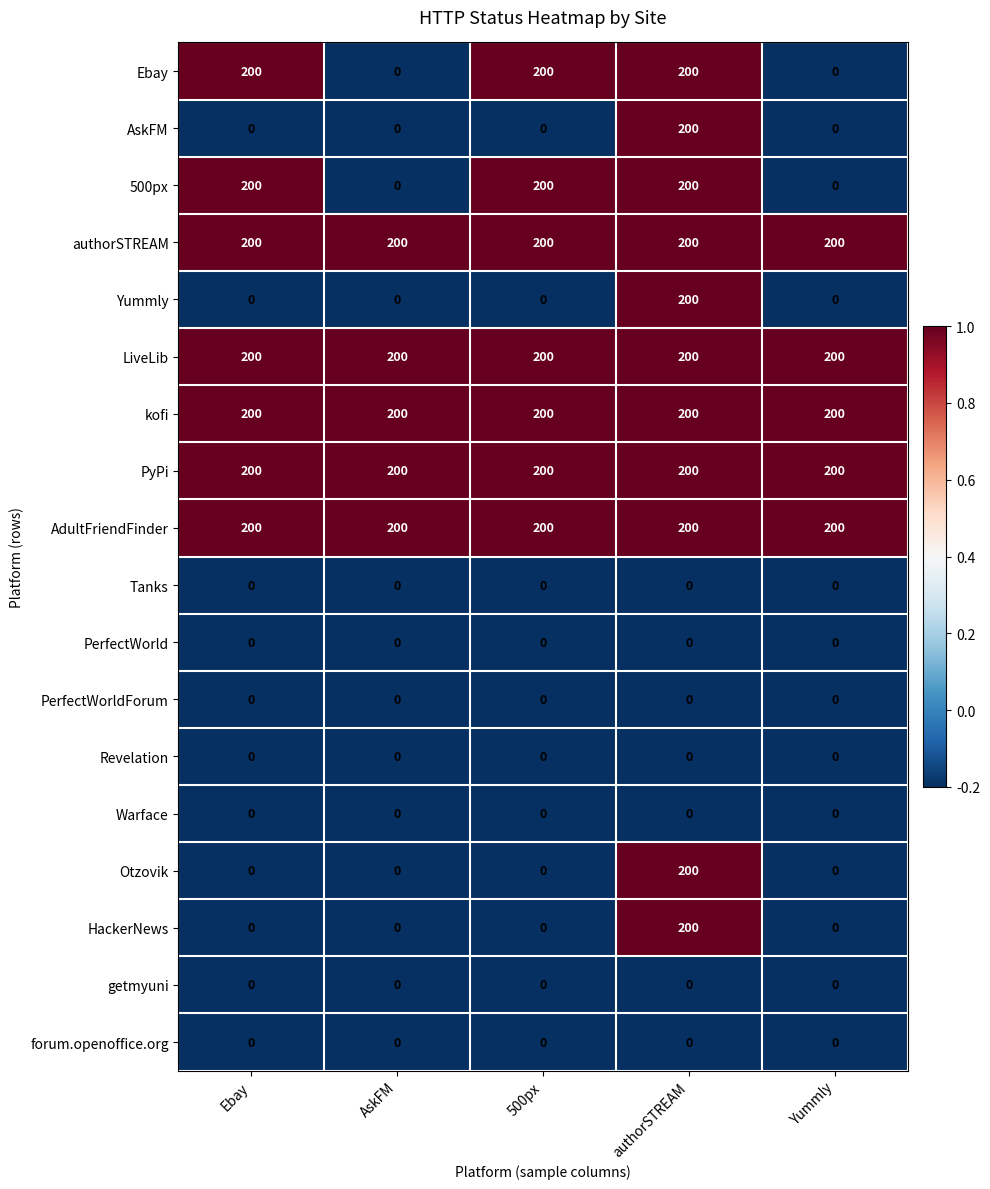

What is the greatest value displayed?

200